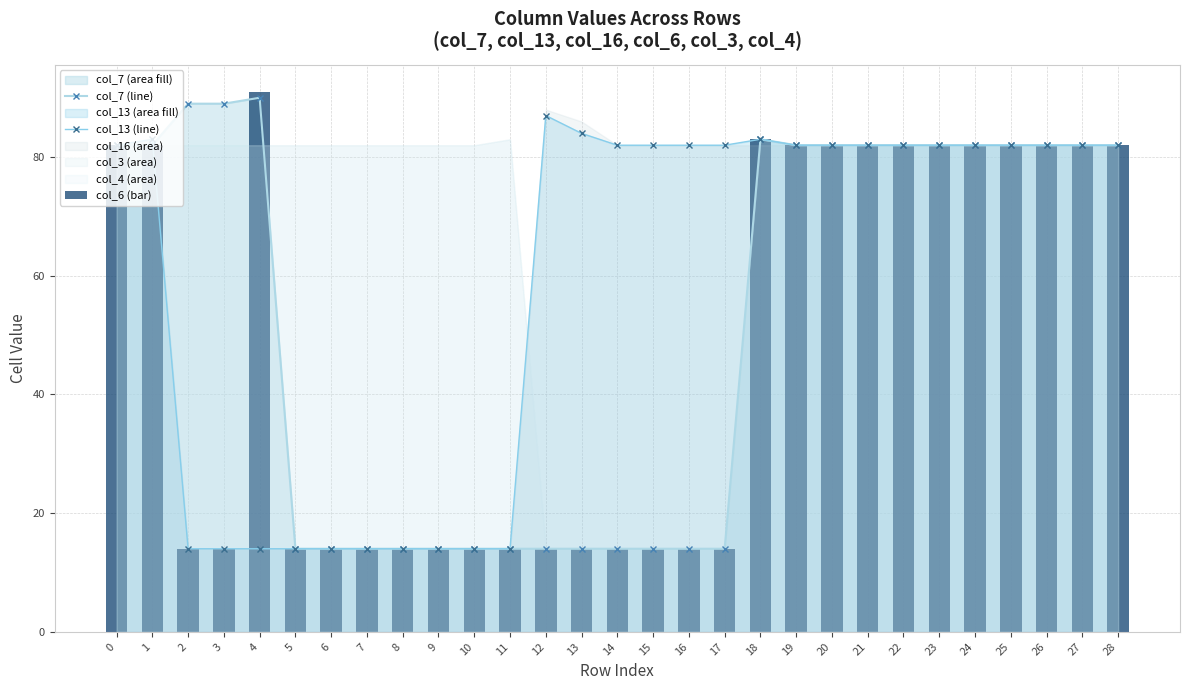

The col_6 (bar) series shows 14 at 12. True or false?

True